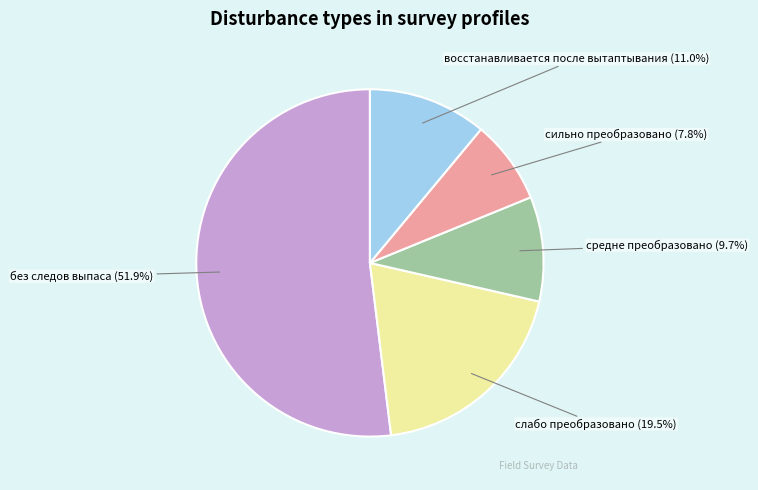

What percentage is the сильно преобразовано slice, to the nearest percent?

8%